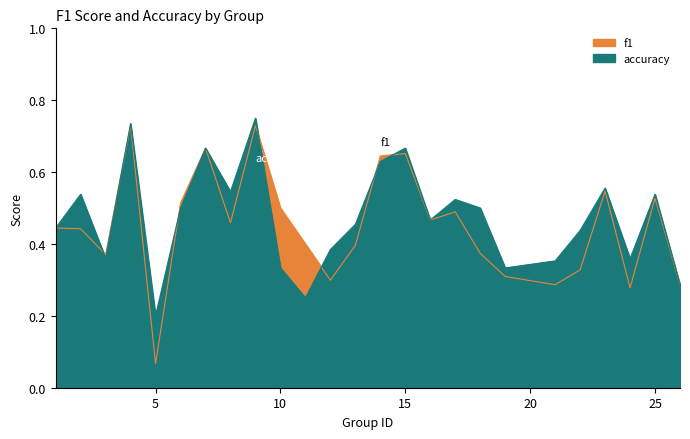

What is the minimum value shown in the chart?

0.1